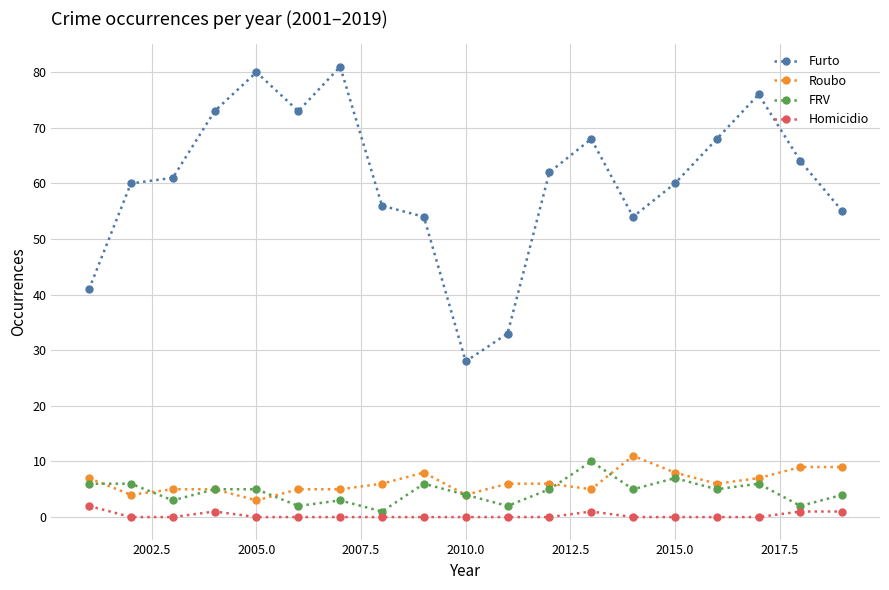

What is the average value of the Furto series?

60